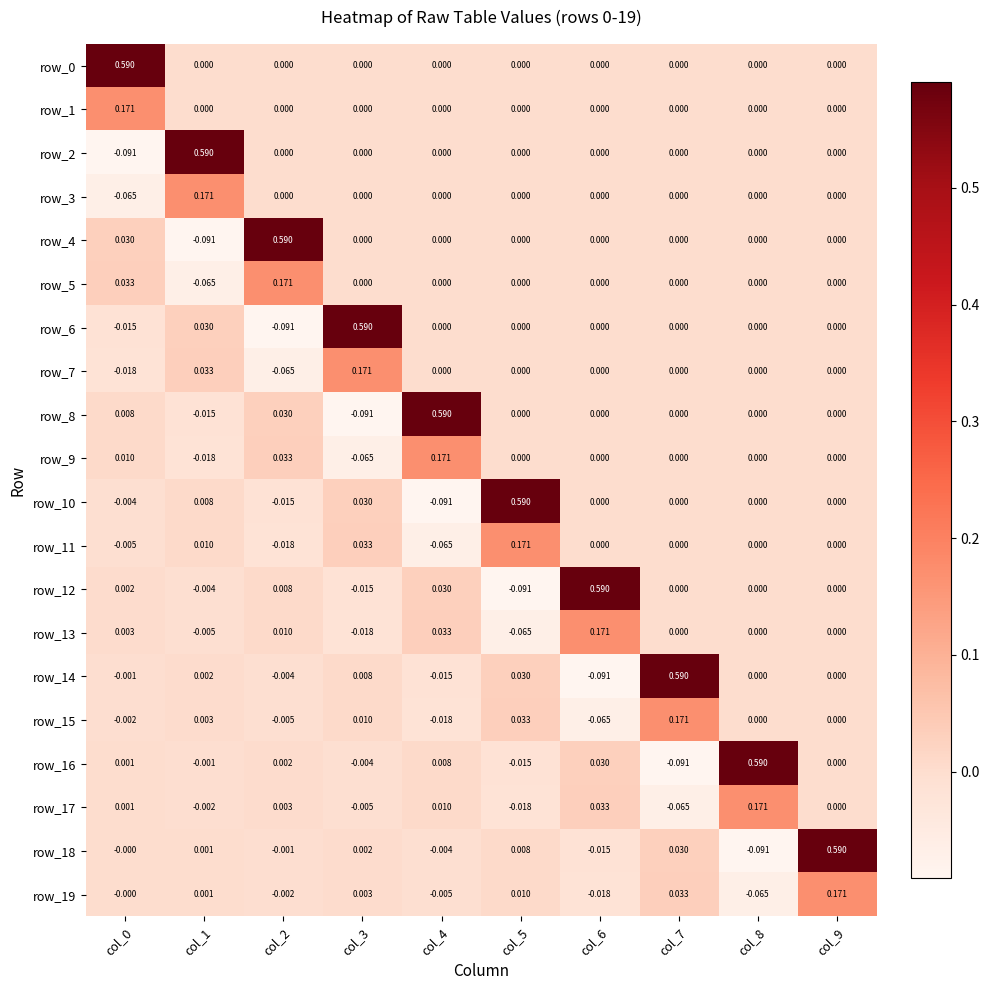

Is the value of row_16 at col_5 greater than the value of row_5 at col_0?

No